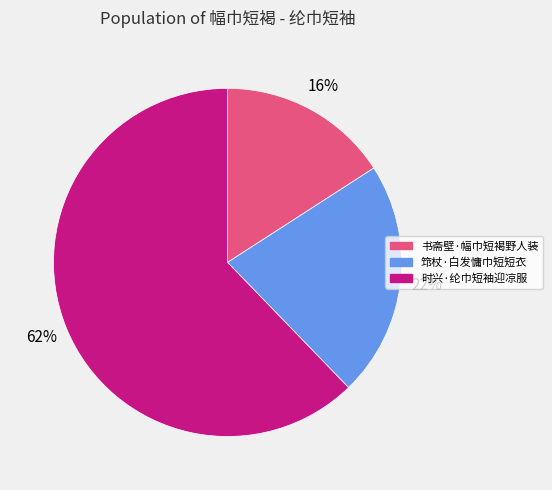

How many slices are in this pie chart?

3